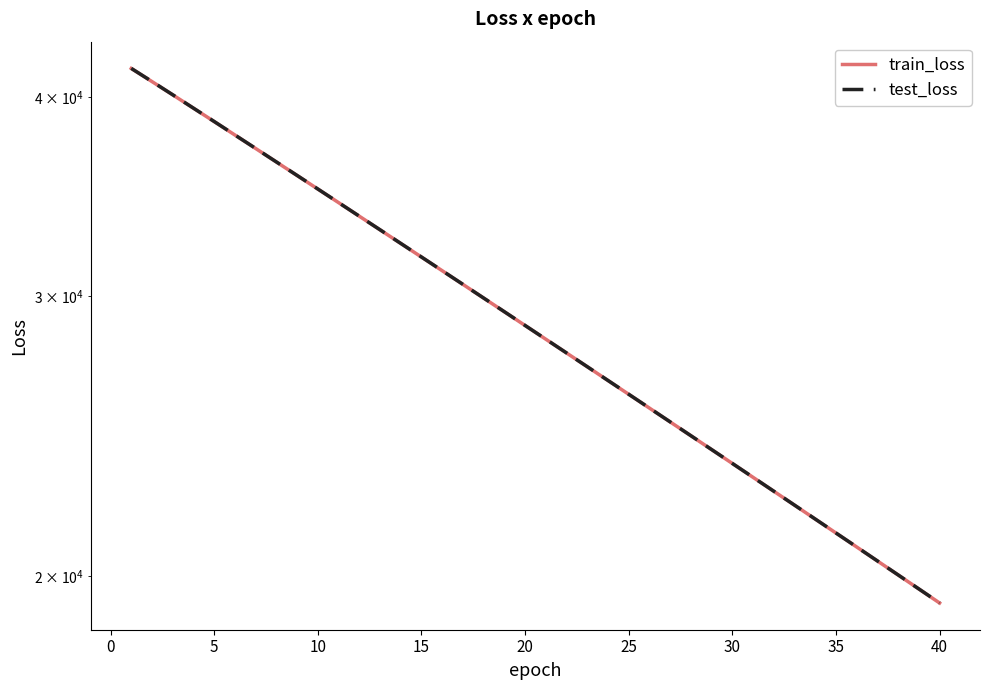

True or false: train_loss has more than 1 interior local peaks.

False